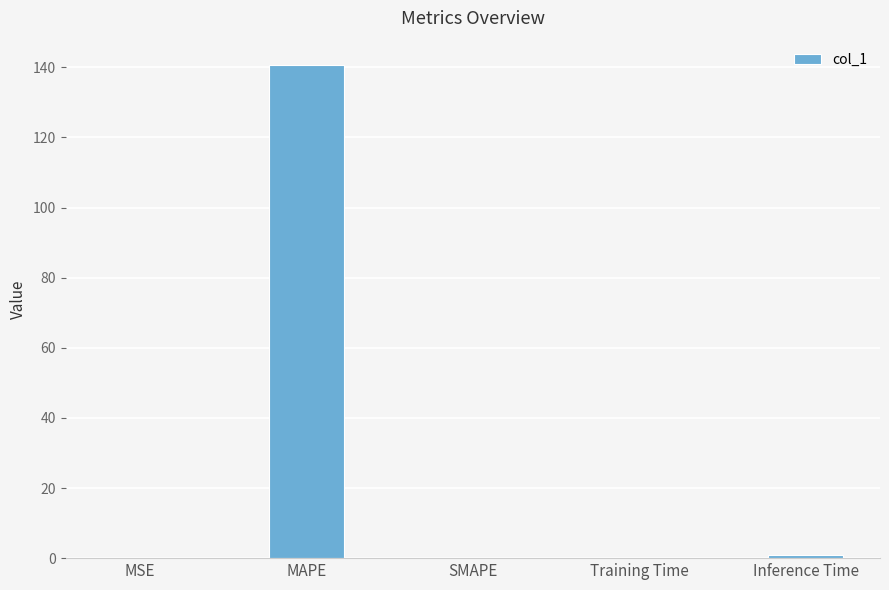

What is the sum of all values?

141.6